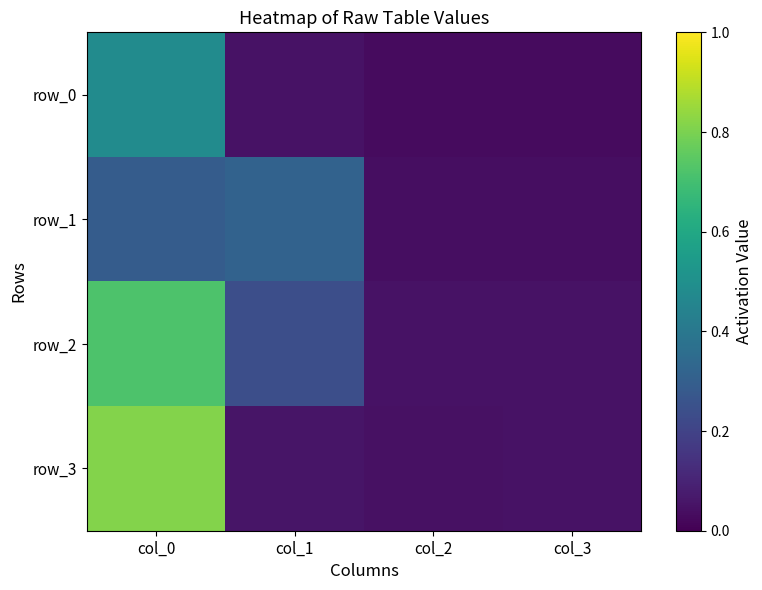

The value of row_3 at col_1 is 0.1. True or false?

False